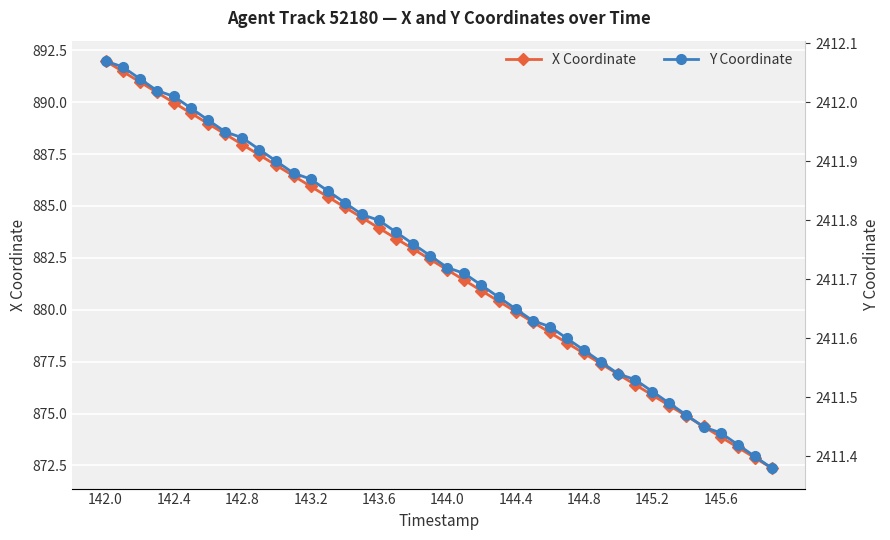

Is it true that X Coordinate equals 1374.7 at 22?

False